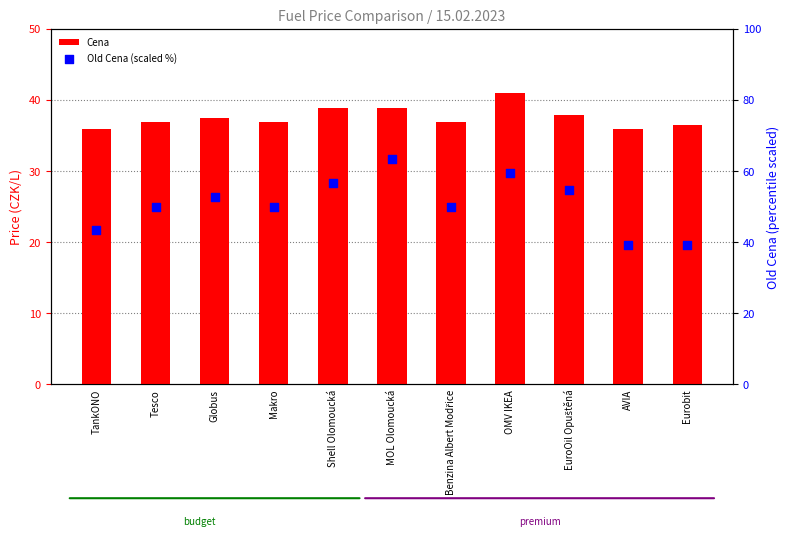

What are all the series names shown in the legend?

Cena, Old Cena (scaled %)